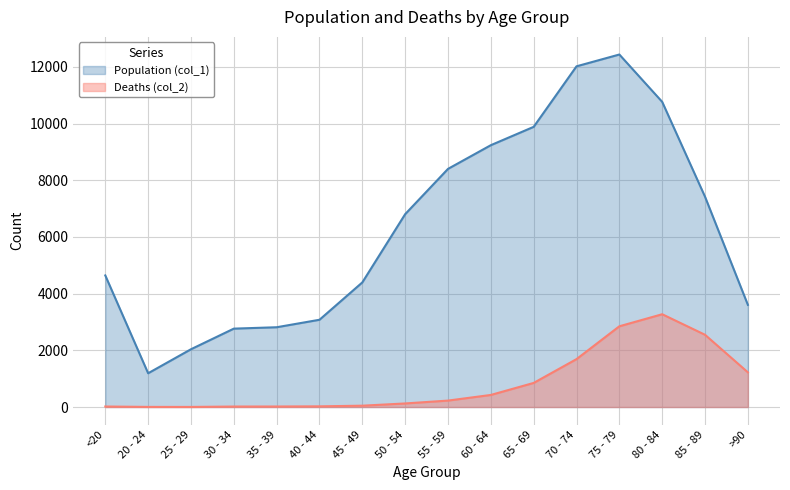

What position from the left is 70 - 74?

12